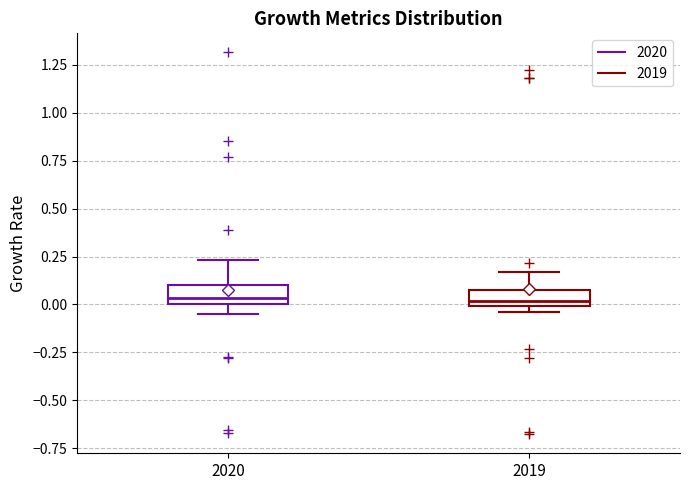

Reading left to right, read every box against the y-axis: the position of its median line, the range the box covers, and the ends of its whiskers. The values are not printed on the chart, so give them approximately, as read against the axis.

2020: median 0.05, box 0.00 to 0.10, whiskers -0.05 to 0.25
2019: median 0.00 (just above the box's lower edge), box 0.00 to 0.10, whiskers -0.05 to 0.15